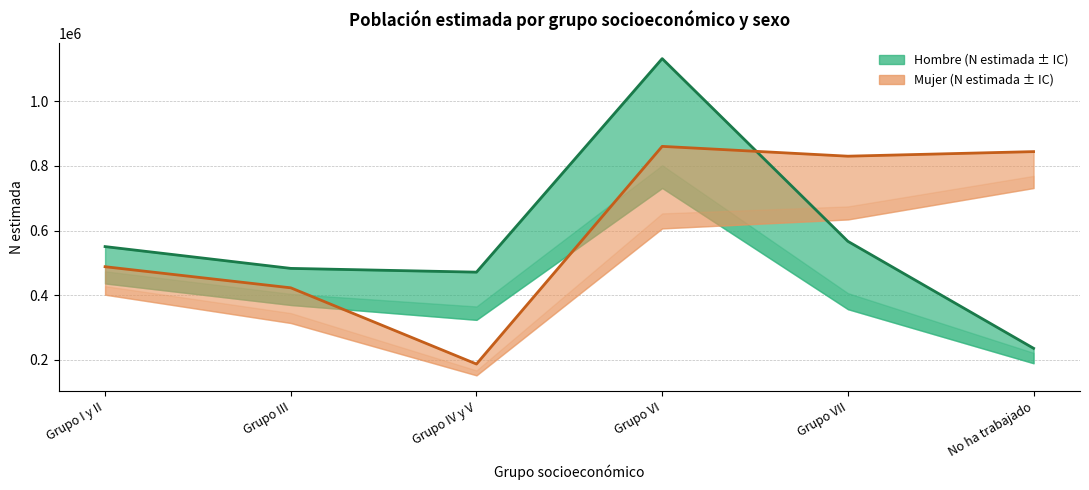

At which category does the chart reach its peak across all series?

Grupo VI